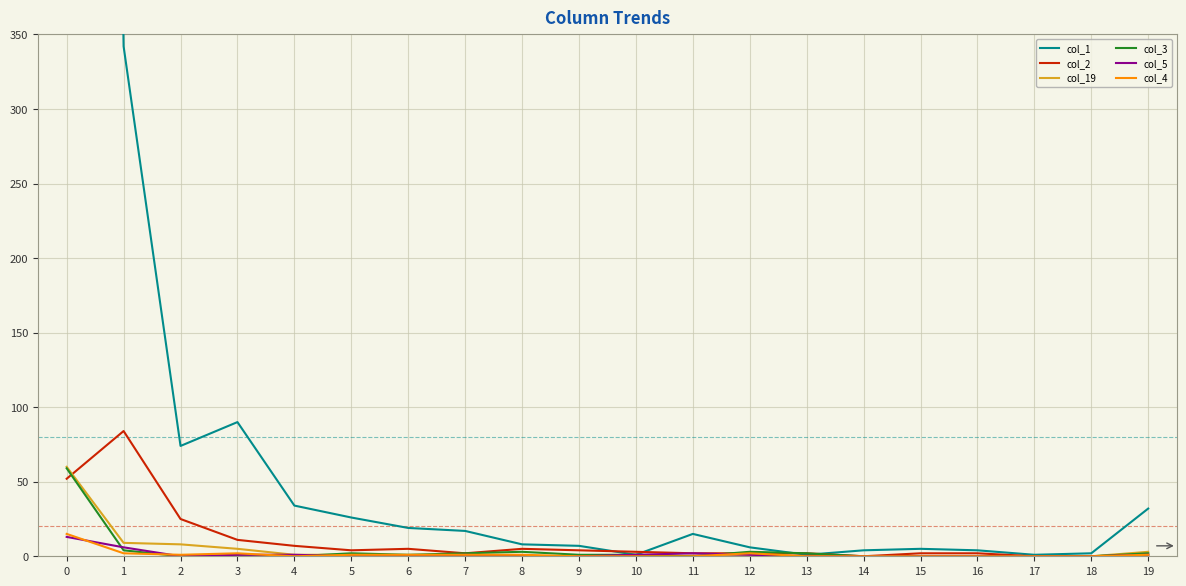

How many lines are shown in the chart?

6